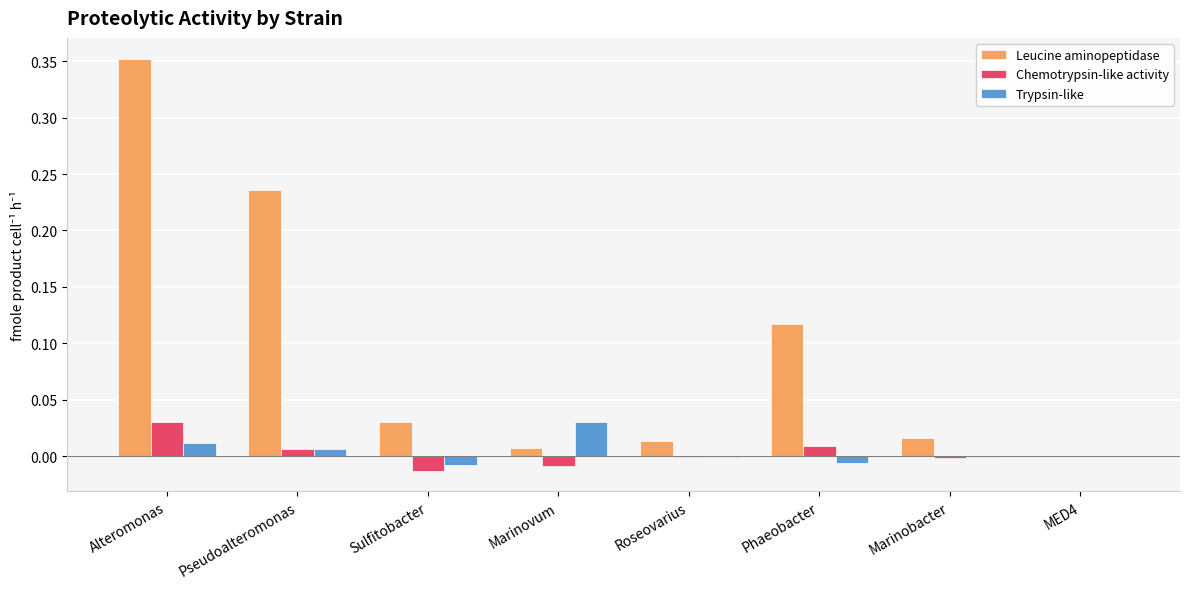

At which category is the sum across all series the highest?

Alteromonas